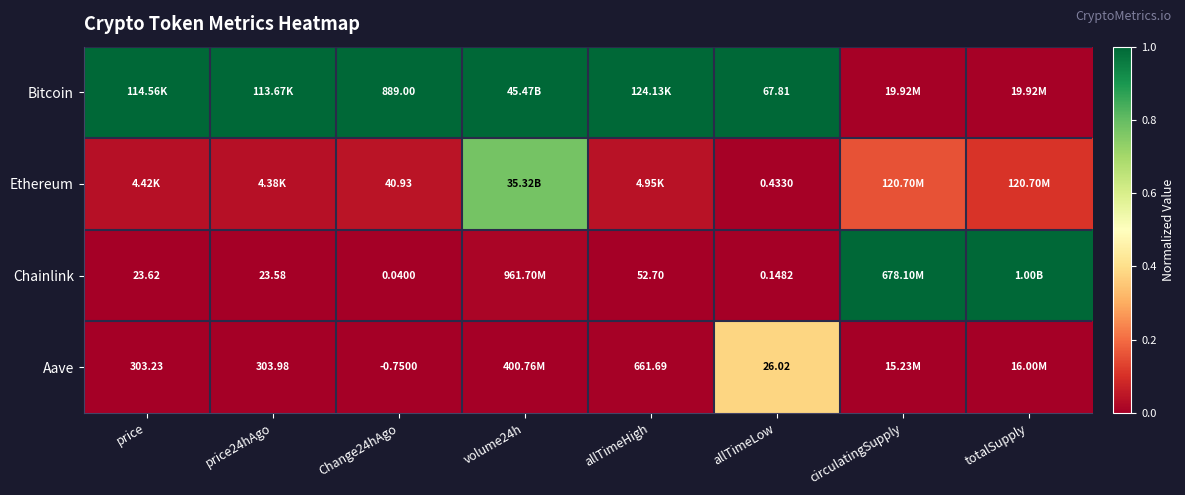

Is the value of Bitcoin at allTimeLow greater than the value of Chainlink at price?

Yes